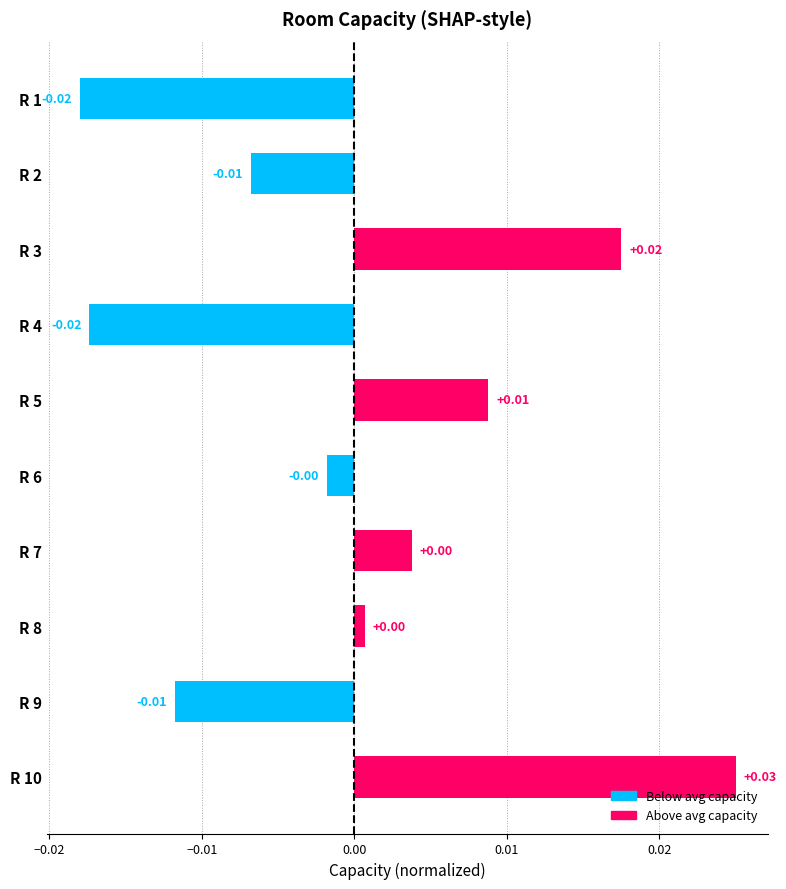

How many categories are shown in the chart?

10